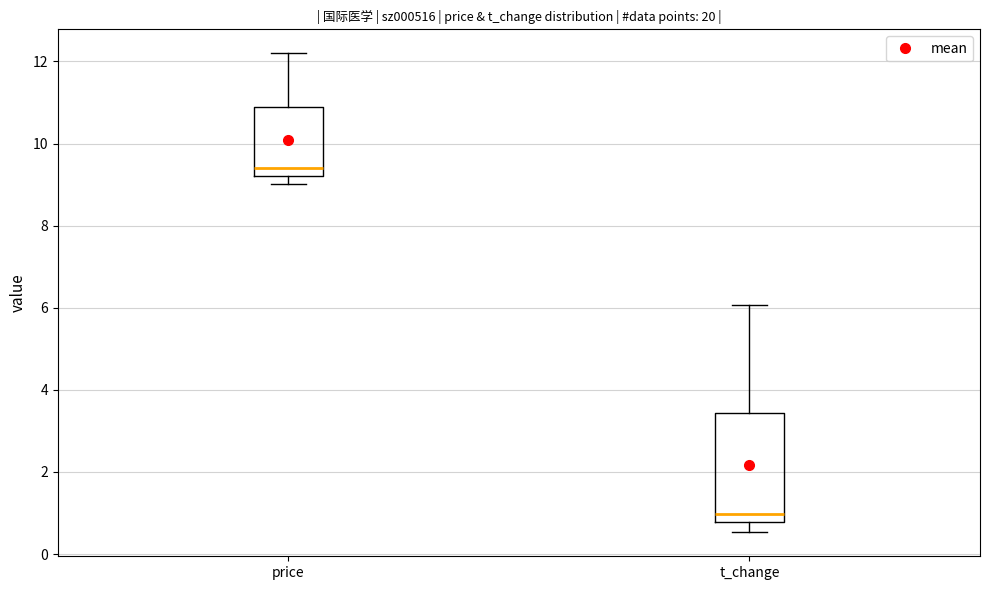

Where does the upper whisker of the box for price end on the y-axis? The values are not printed on the chart, so give them approximately, as read against the axis.

12.2